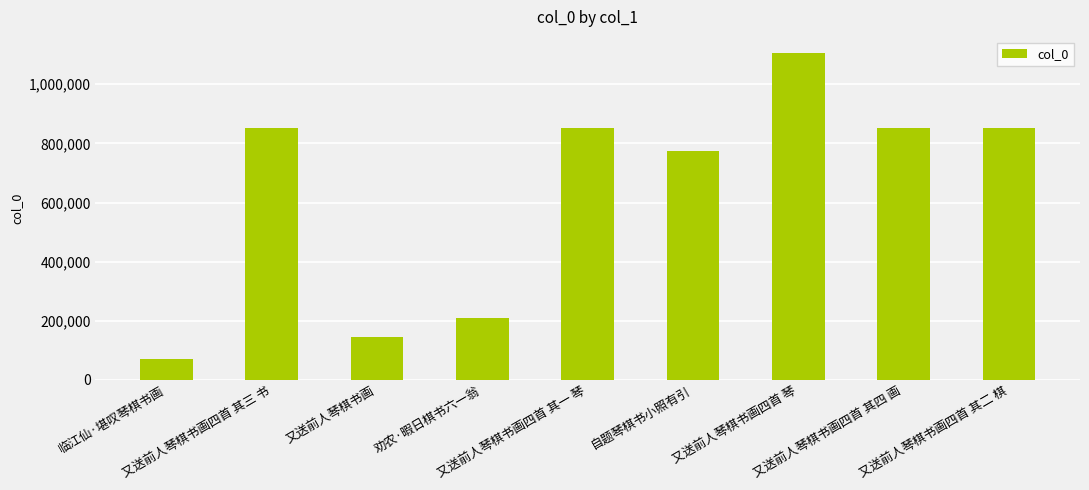

At which label is the value closest to 587624?

自题琴棋书小照有引